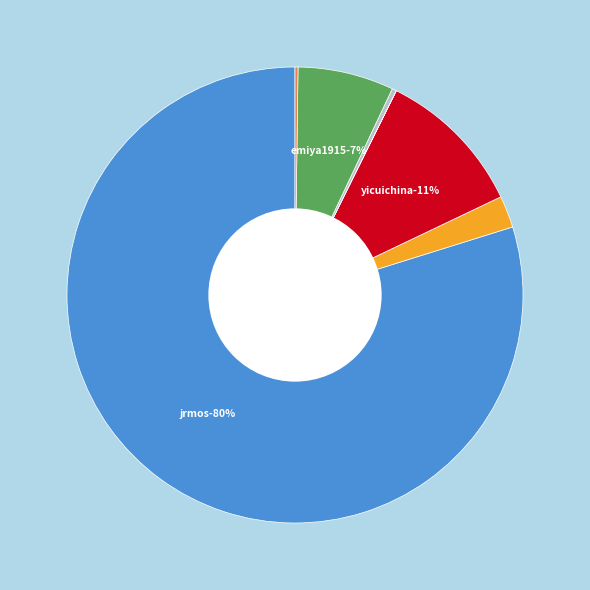

To the nearest percent, what is the average slice percentage?

14%